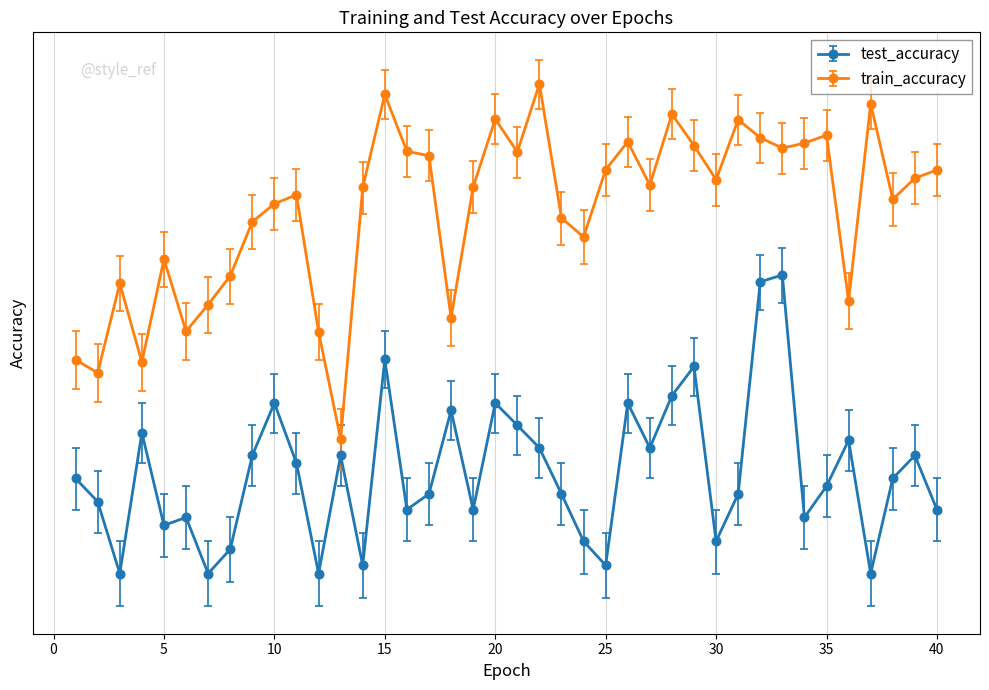

At which category is the sum across all series the highest?

32